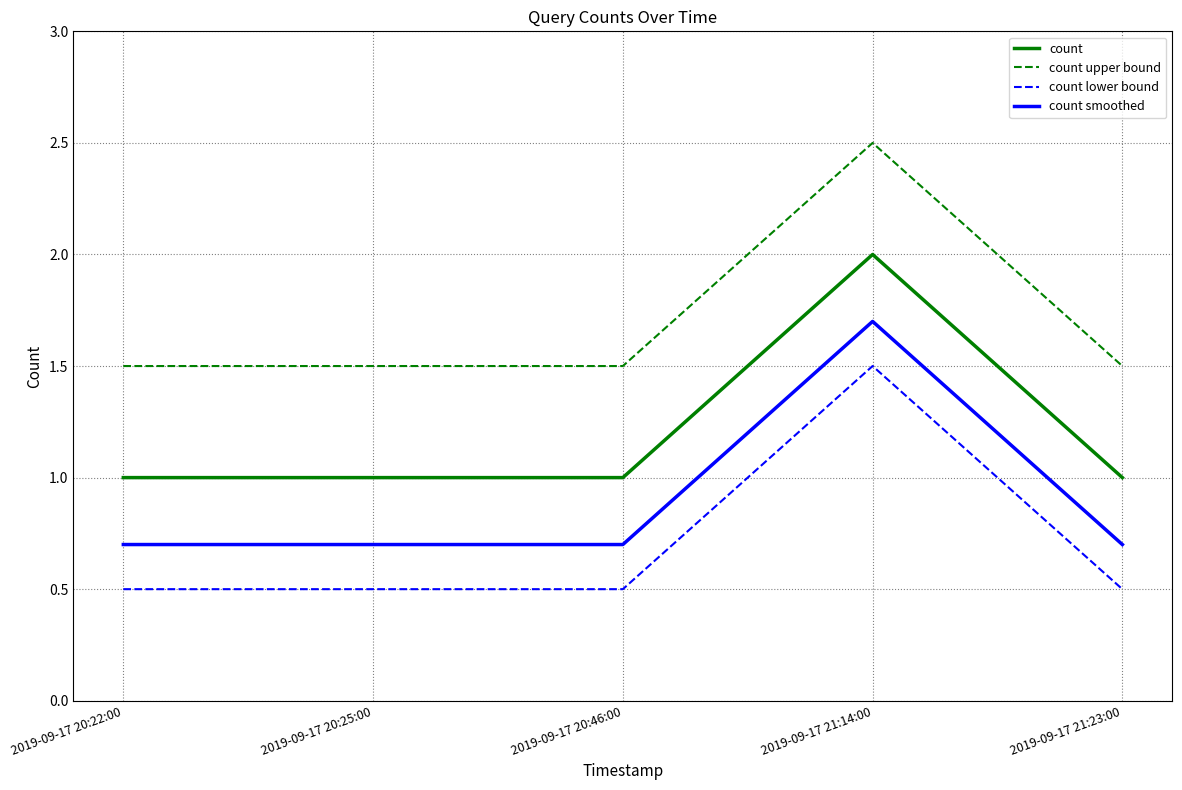

Is it true that count lower bound equals 0.9 at 2019-09-17 20:25:00?

False